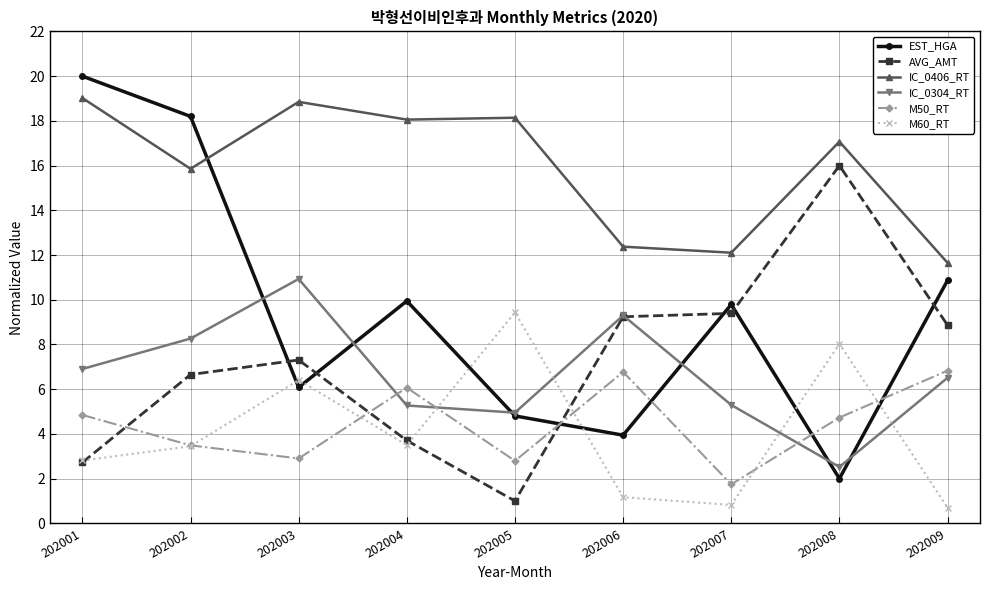

Which series changed the most between 202003 and 202006?

IC_0406_RT